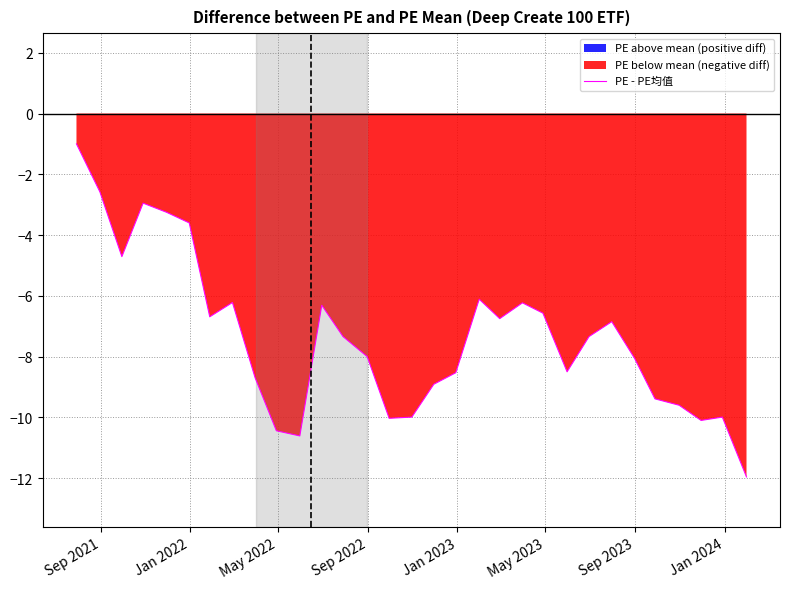

What is the maximum value shown in the chart?

-1.0